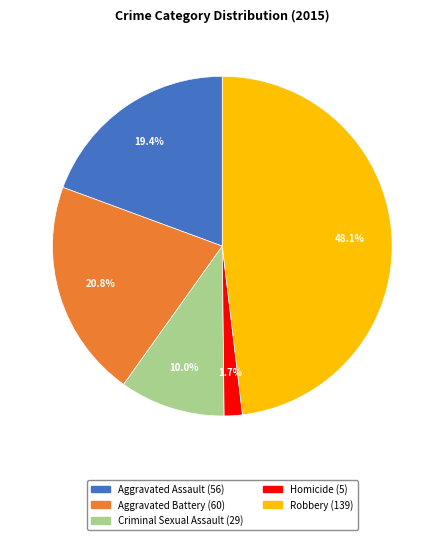

Do Aggravated Battery and Aggravated Assault together represent more than half of the pie?

No